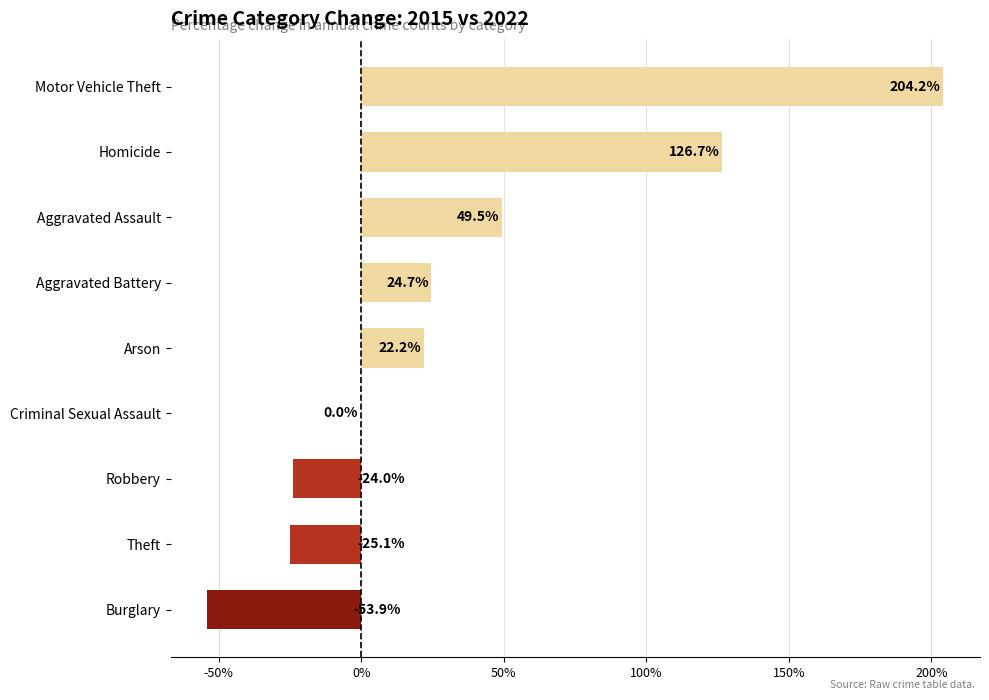

Approximately how many times larger is the value at Homicide compared to Motor Vehicle Theft?

0.6